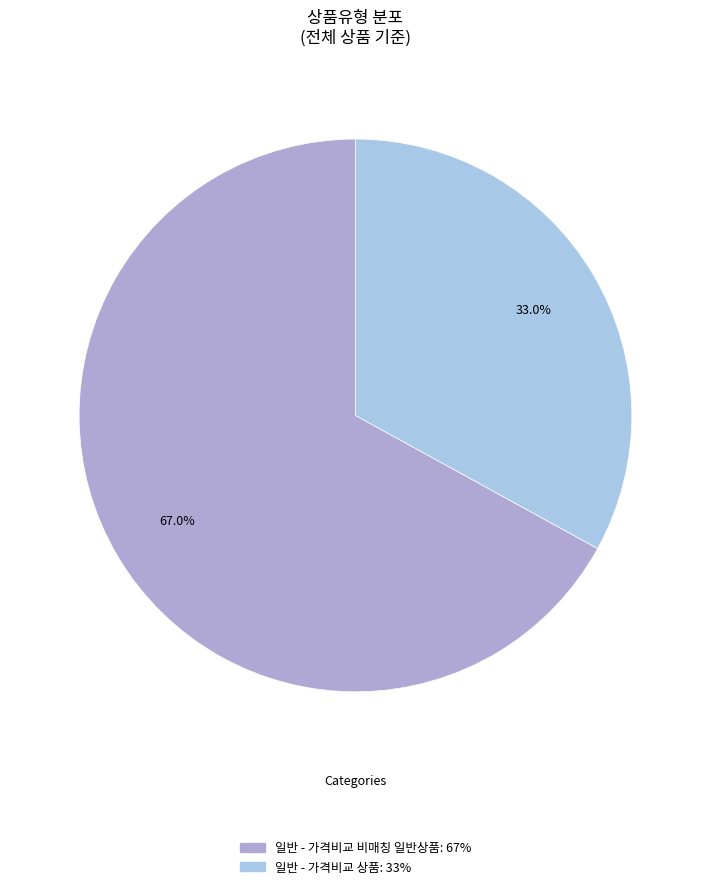

What is the largest slice in the pie chart?

일반 - 가격비교 비매칭 일반상품